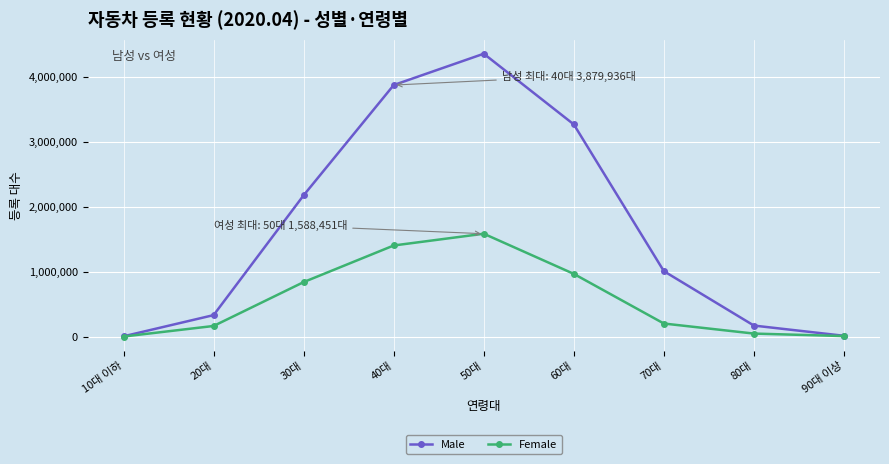

How many lines are shown in the chart?

2